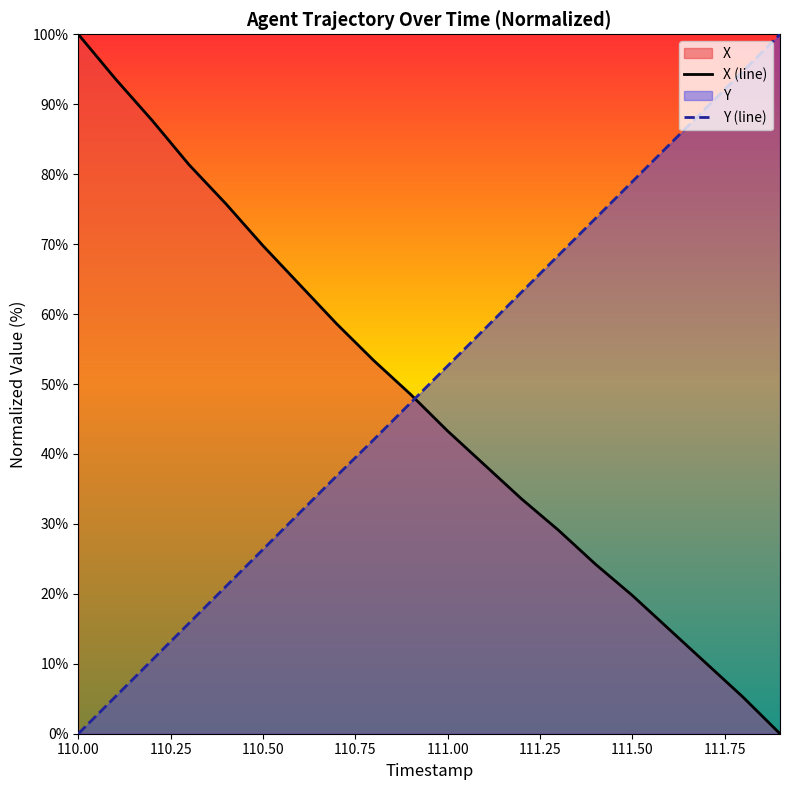

How many distinct data groups are displayed?

2